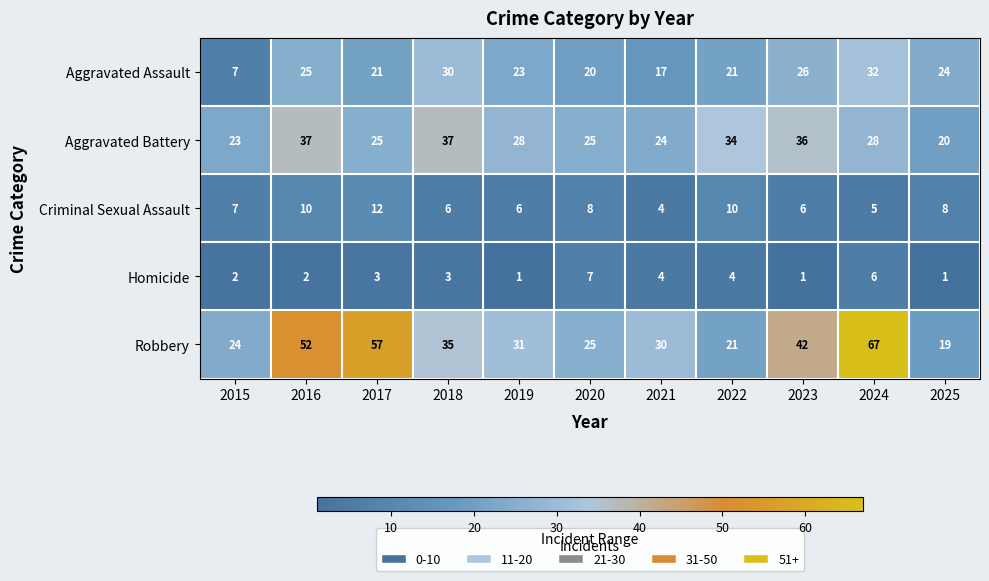

What is the spread (max minus min) of values at 2022?

30